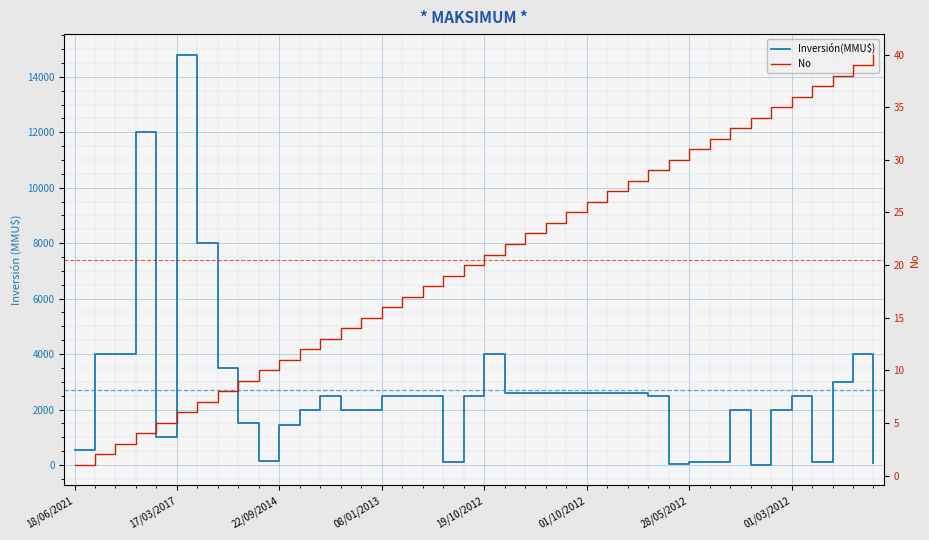

What is the difference between the maximum and minimum values in the No series?

39